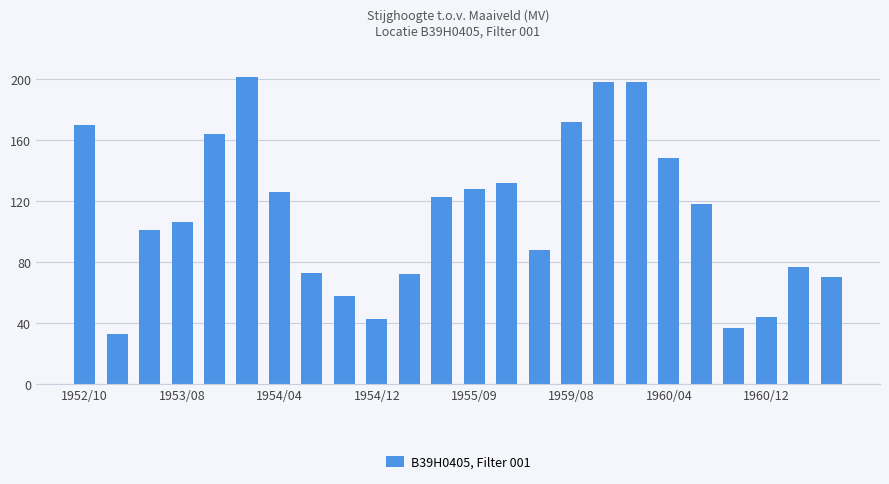

What is the sum of all values?

2680